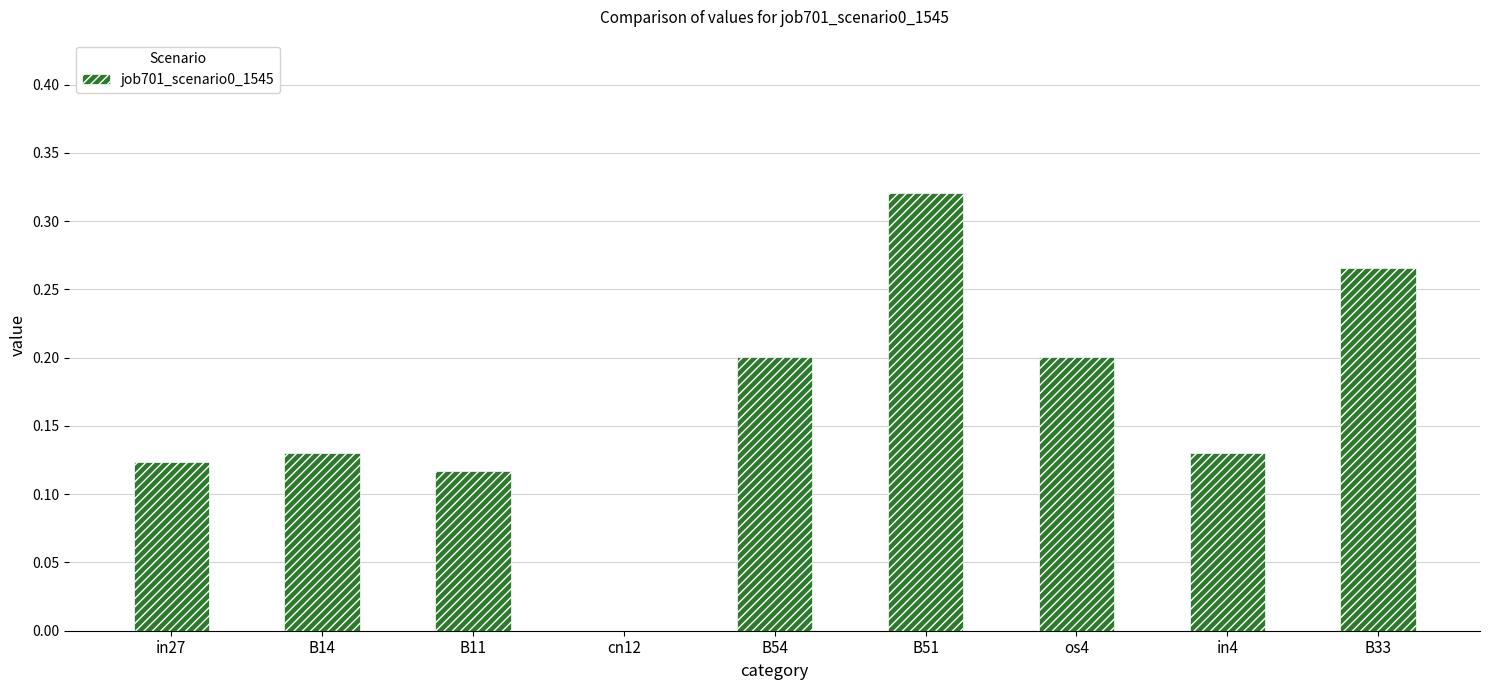

Are the bars horizontal?

No